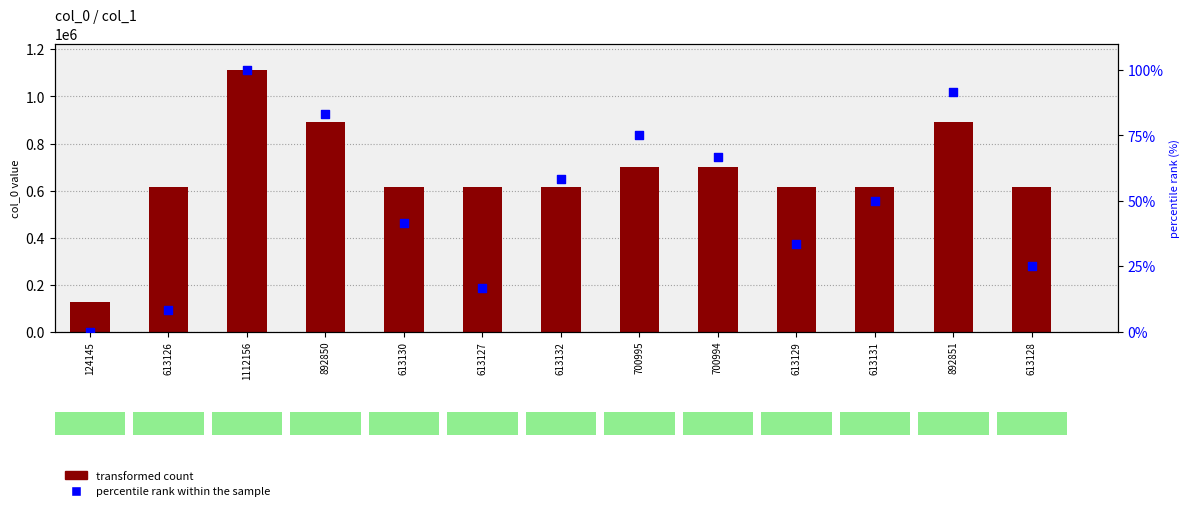

Which series has the largest total across all categories?

transformed count